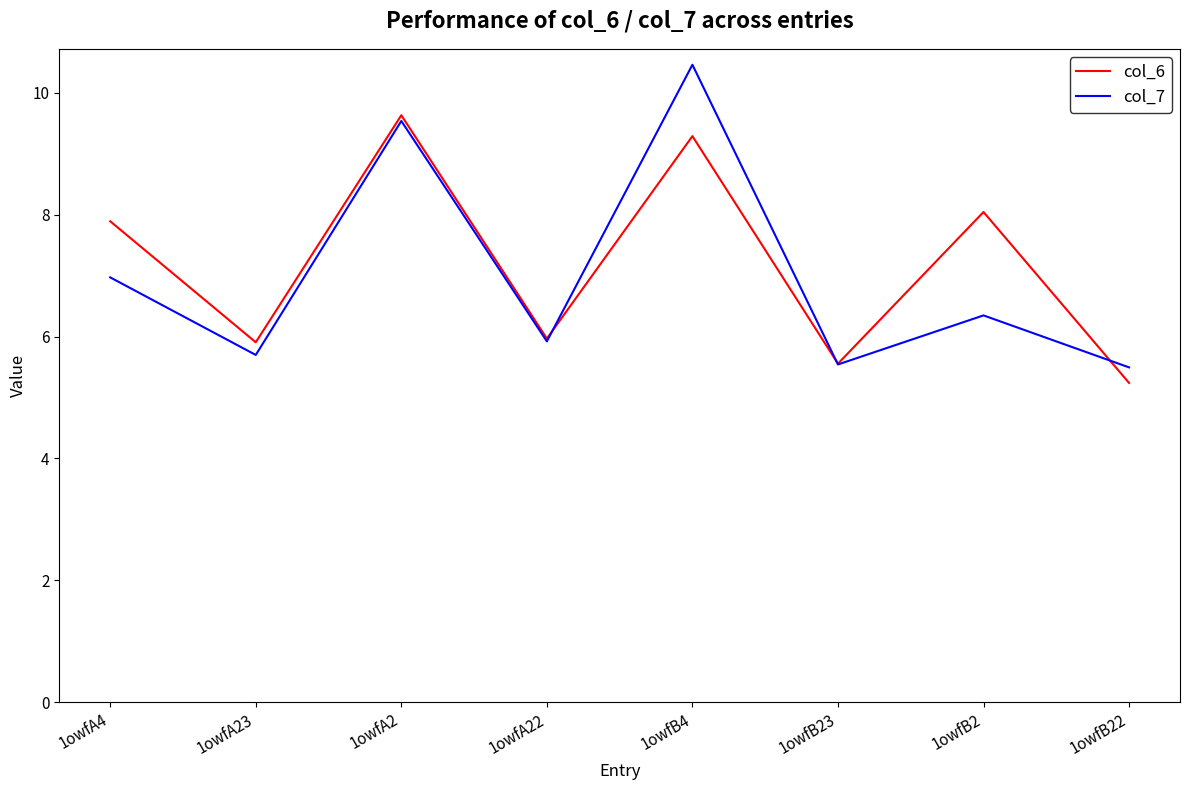

Is it true that col_7 equals 7.9 at 1owfB23?

False